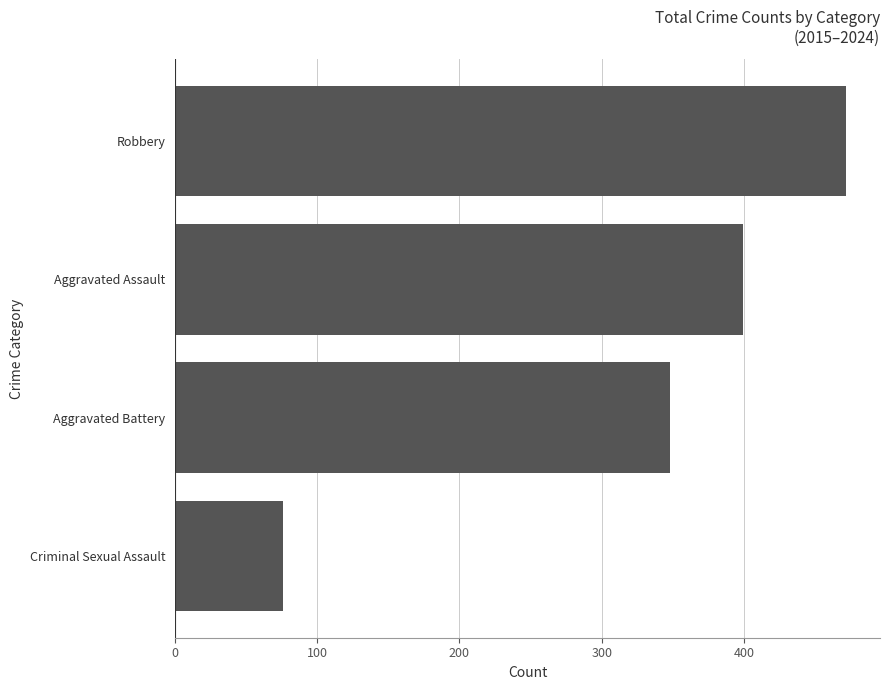

The chart shows a value of 399 at Aggravated Assault. True or false?

True